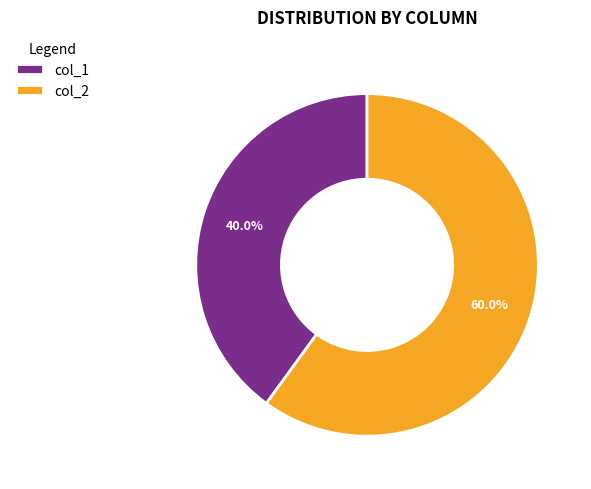

Rank the categories by value from lowest to highest.

col_1, col_2